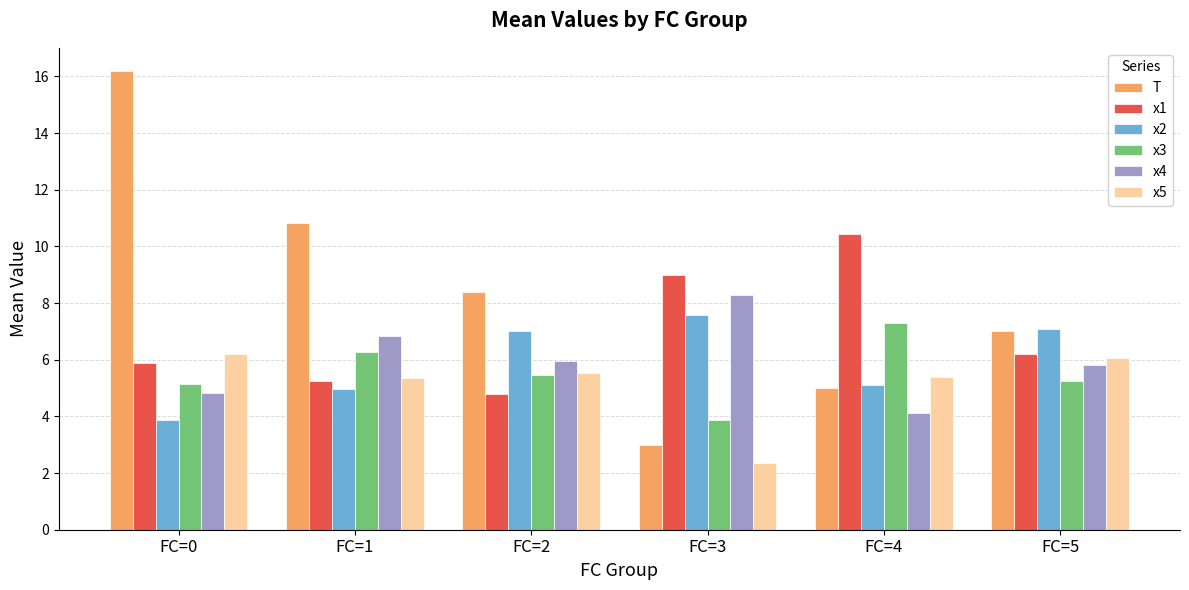

What is the average value of the T series?

8.4